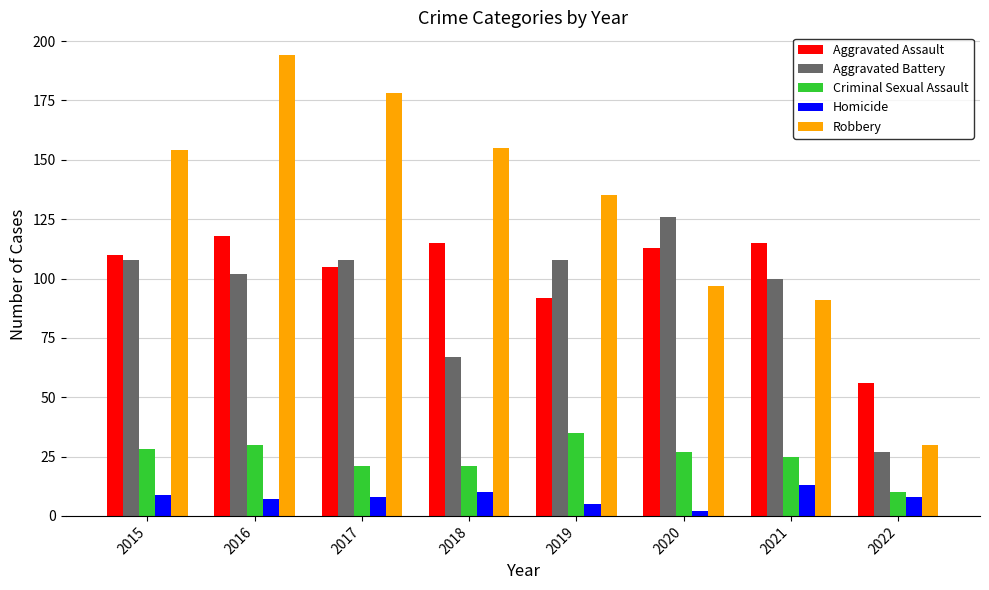

Reading left to right, list all the values displayed in this chart.

Aggravated Assault: 110	118	105	115	92	113	115	56
Aggravated Battery: 108	102	108	67	108	126	100	27
Criminal Sexual Assault: 28	30	21	21	35	27	25	10
Homicide: 9	7	8	10	5	2	13	8
Robbery: 154	194	178	155	135	97	91	30